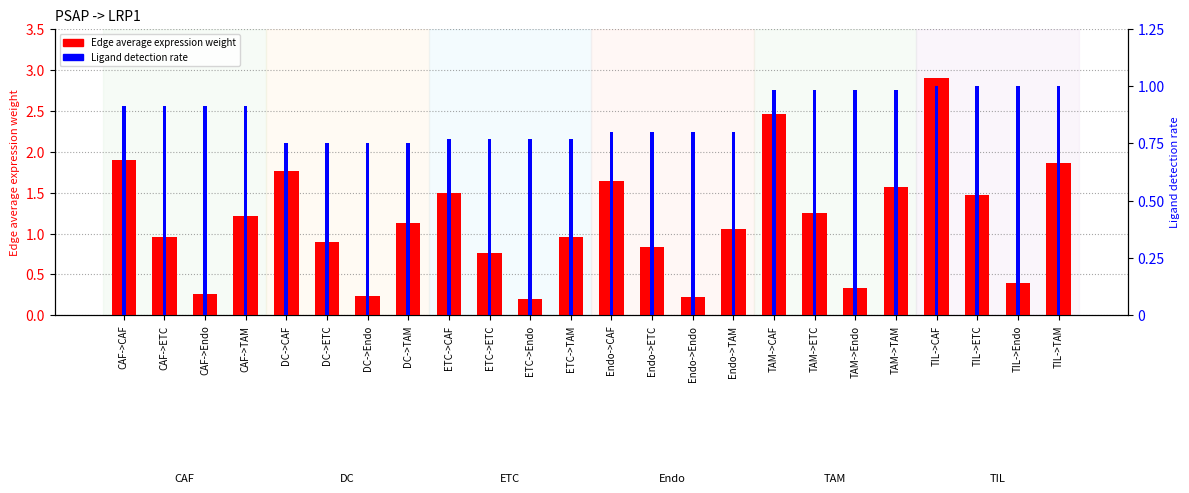

Which category has the lowest value across all series?

ETC->Endo